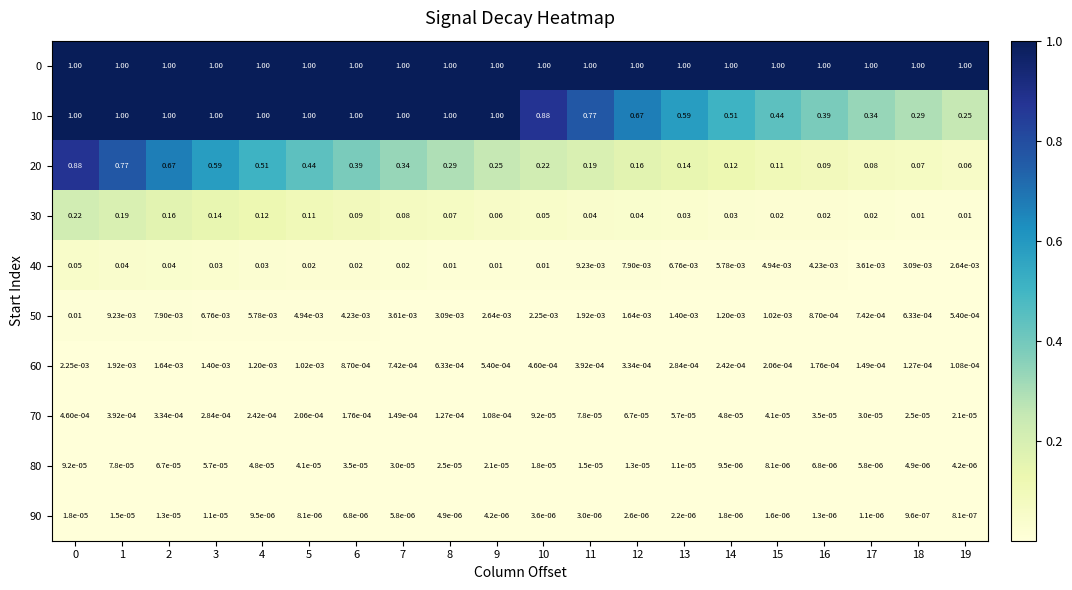

Is the value of 10 at 0 greater than the value of 80 at 19?

Yes